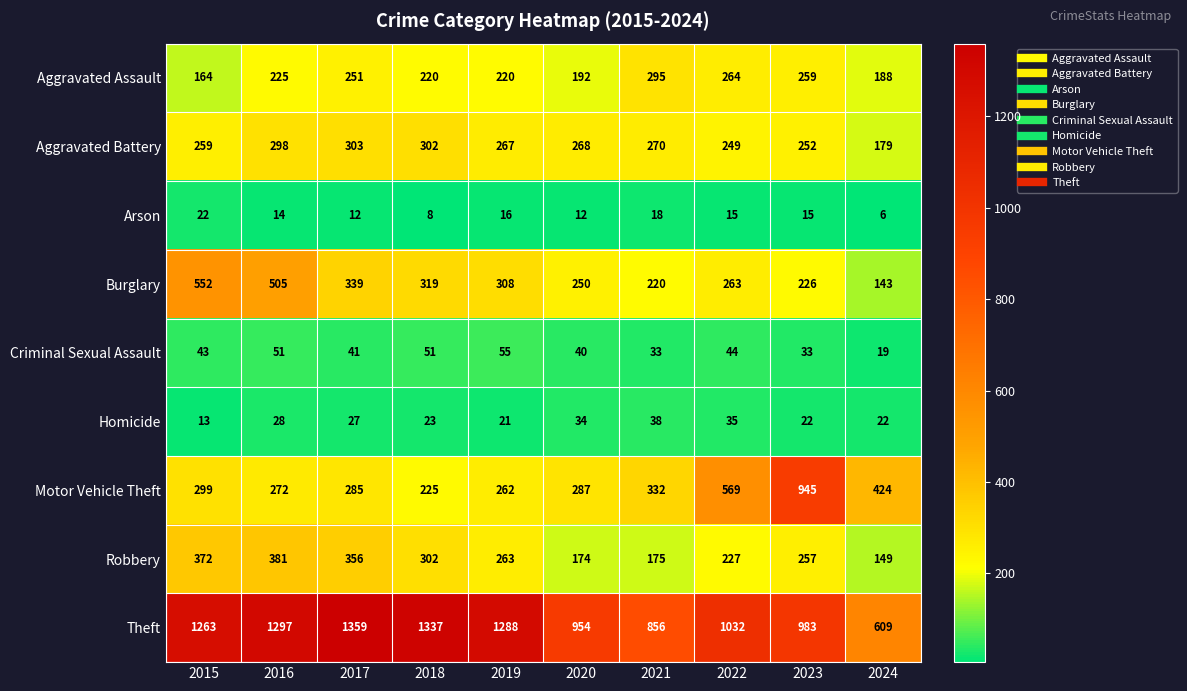

What is the sum of the Theft values at 2024 and 2016?

1906